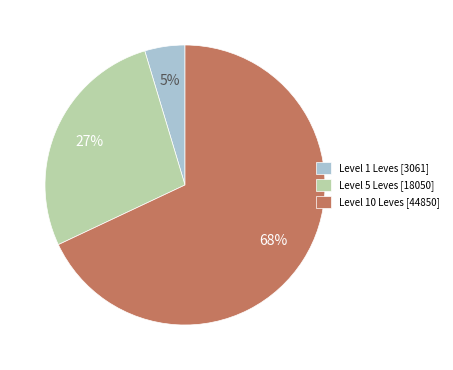

Which category has the biggest portion of the pie?

Level 10 Leves [44850]